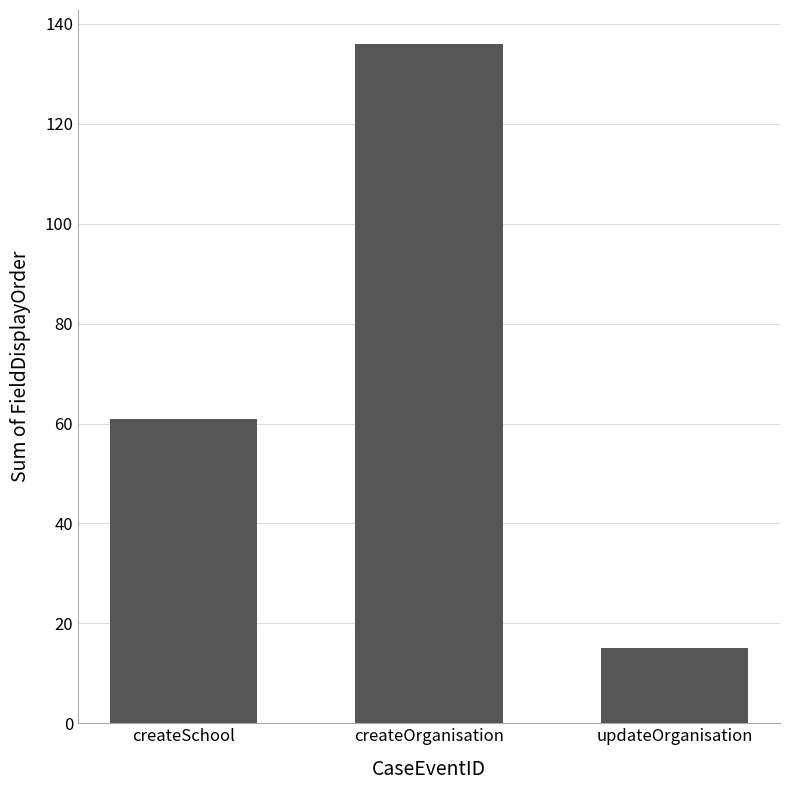

What is the approximate value at updateOrganisation, to the nearest 10?

20